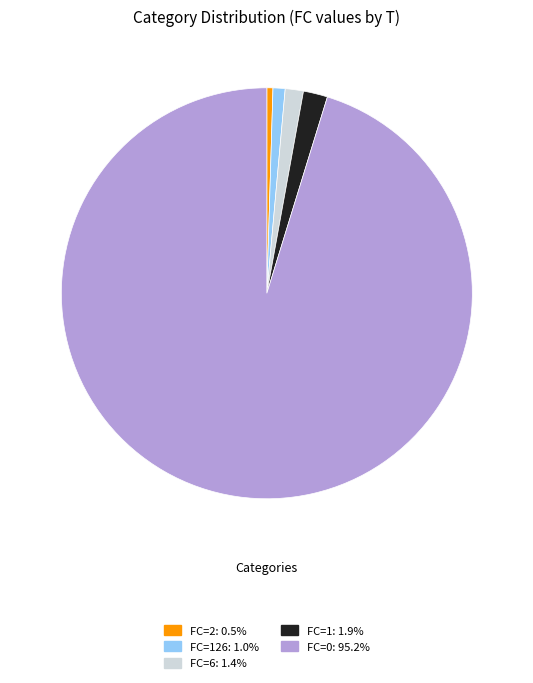

Does any single category account for the majority?

Yes